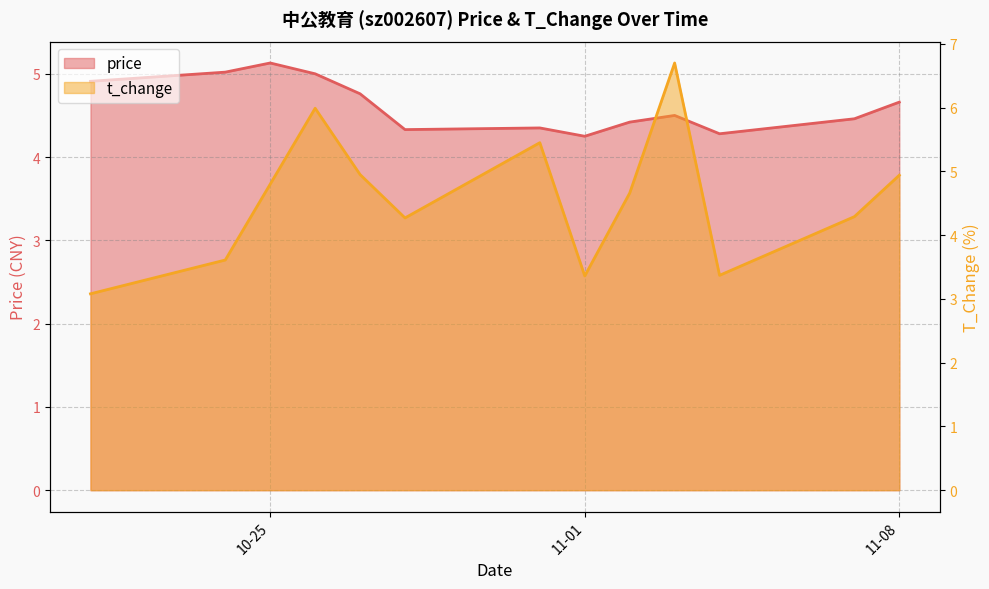

At which category is the sum across all series the highest?

2022-11-03